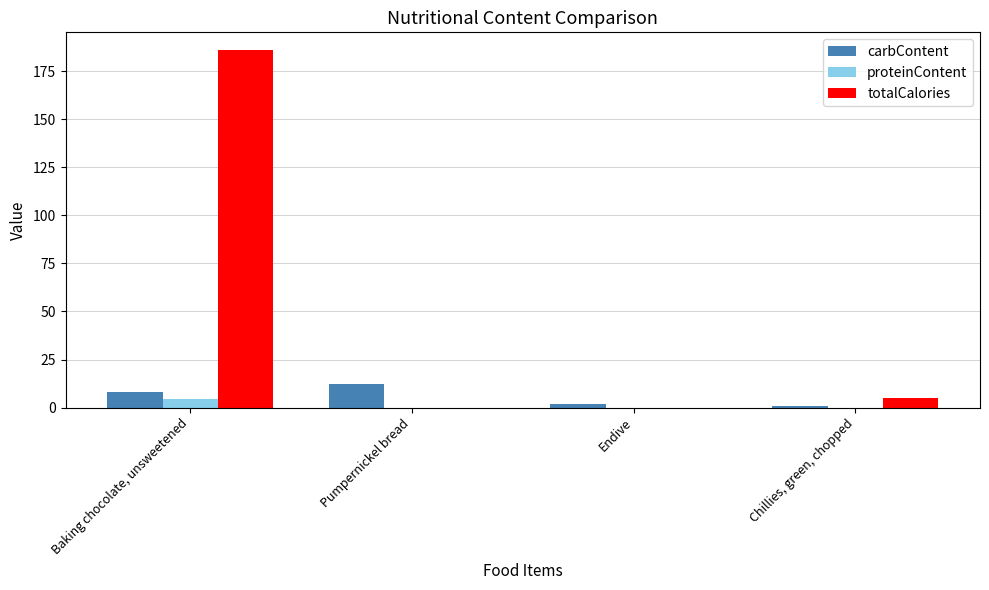

Which series changed the most between Baking chocolate, unsweetened and Chillies, green, chopped?

totalCalories